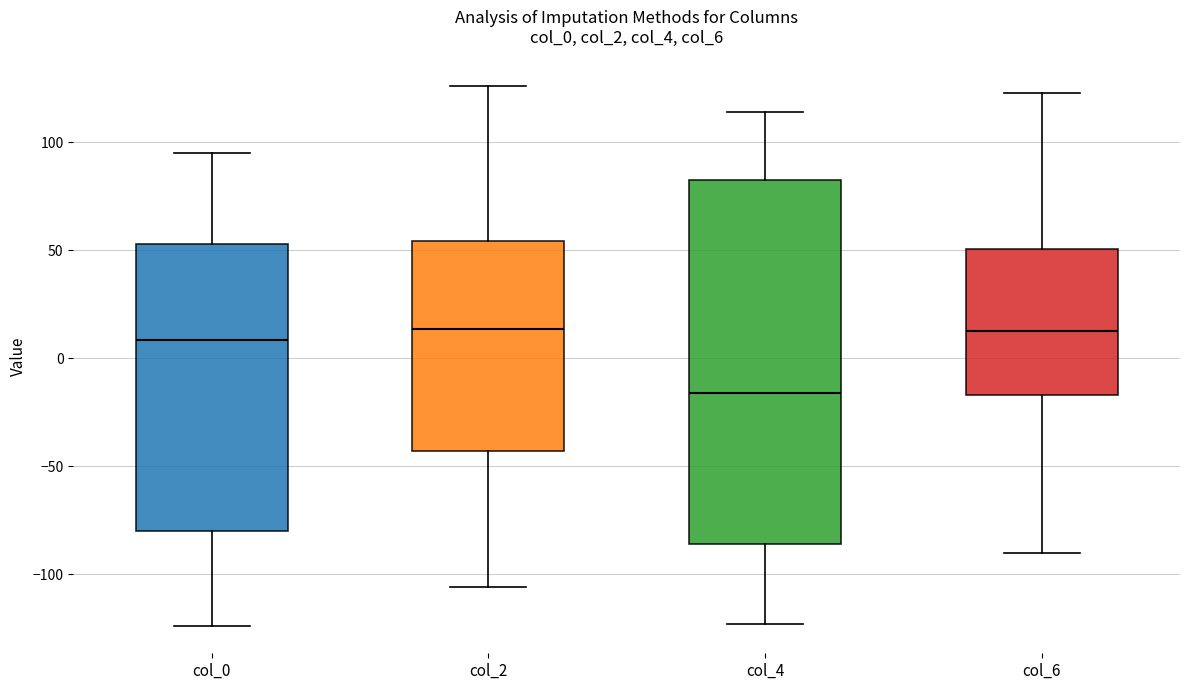

Which box is the tallest, from its lower edge to its upper edge?

col_4